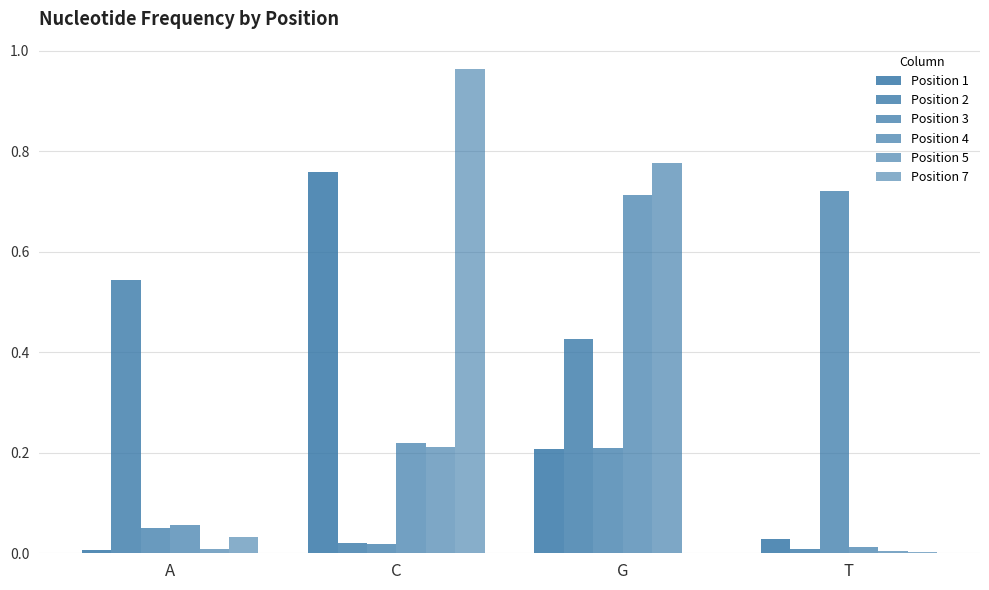

What is the label of the 3rd bar from the right?

C